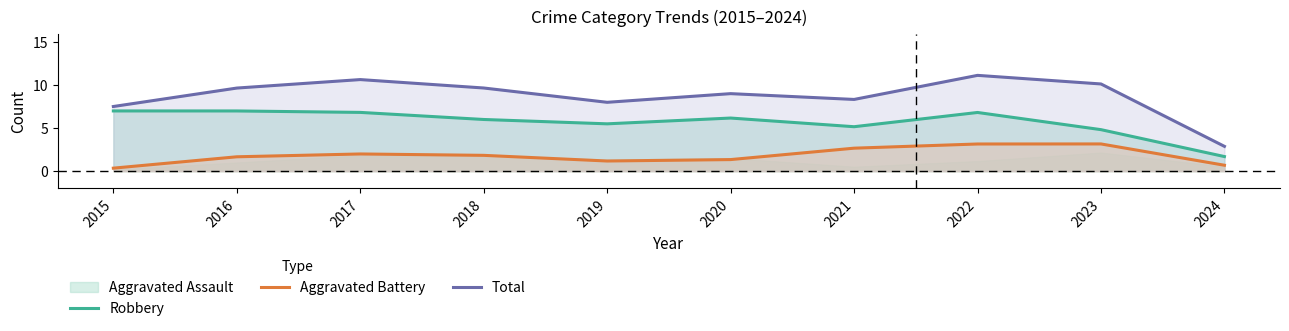

Reading left to right, what are all the values shown in this chart?

Robbery: 7.0	7.0	6.8	6.0	5.5	6.2	5.2	6.8	4.8	1.7
Aggravated Battery: 0.3	1.7	2.0	1.8	1.2	1.3	2.7	3.2	3.2	0.7
Total: 7.5	9.7	10.6	9.7	8.0	9.0	8.3	11.1	10.1	2.9